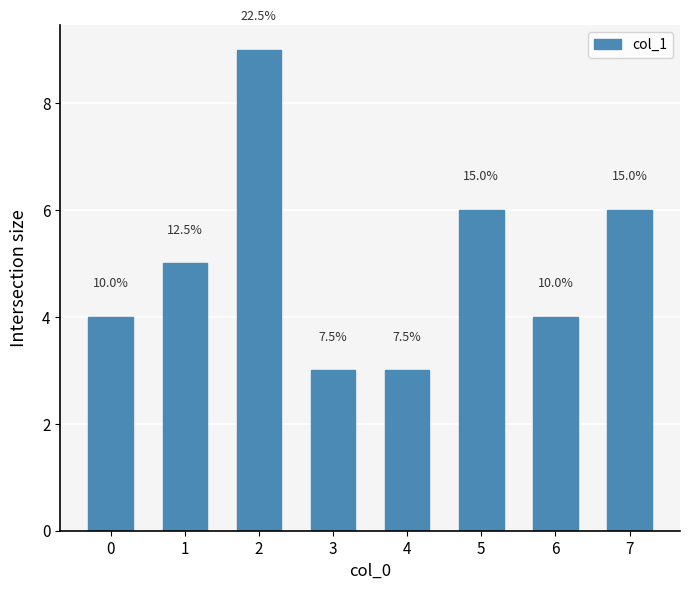

How many bars are there in total?

8